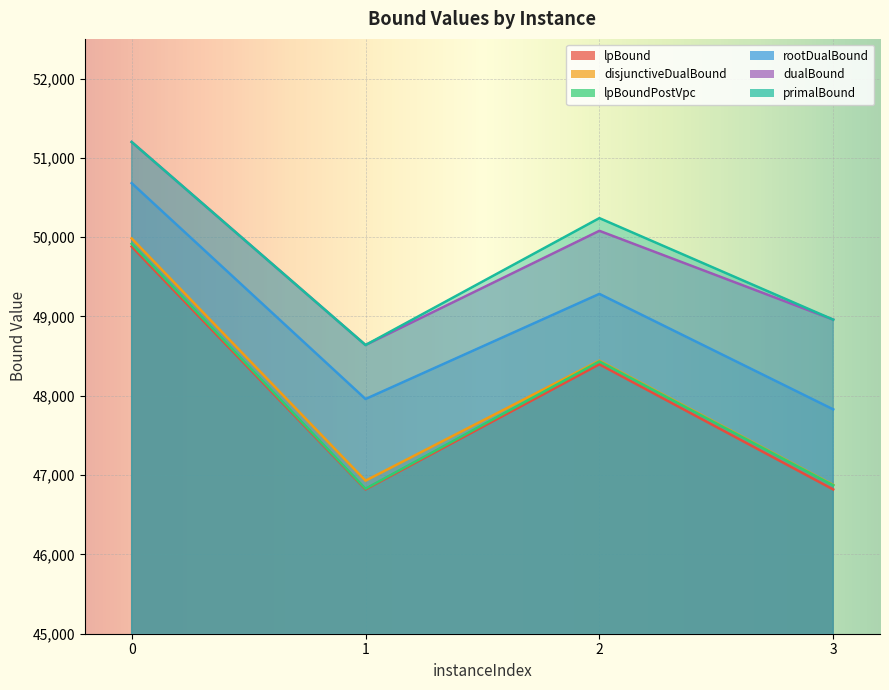

True or false: lpBound and dualBound cross at least once.

False